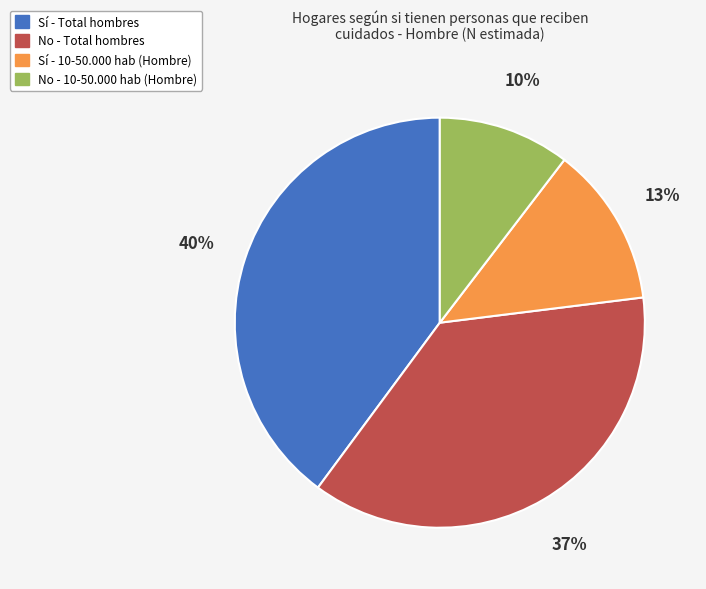

Rank the categories by value from highest to lowest.

Sí - Total hombres, No - Total hombres, Sí - 10-50.000 hab (Hombre), No - 10-50.000 hab (Hombre)